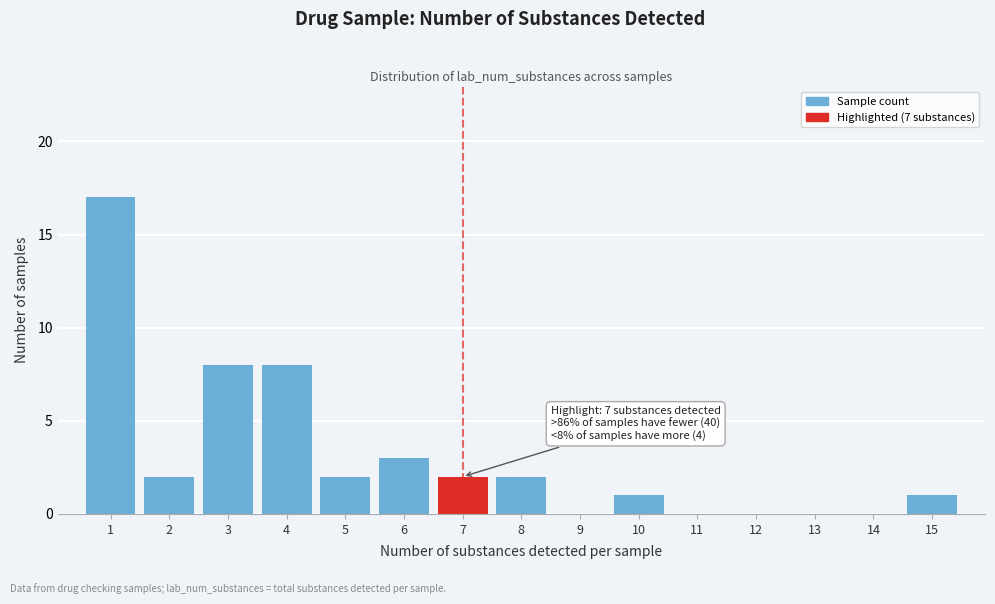

Reading left to right, what are all the values shown in this chart?

1=17	2=2	3=8	4=8	5=2	6=3	7=2	8=2	9=0	10=1	11=0	12=0	13=0	14=0	15=1